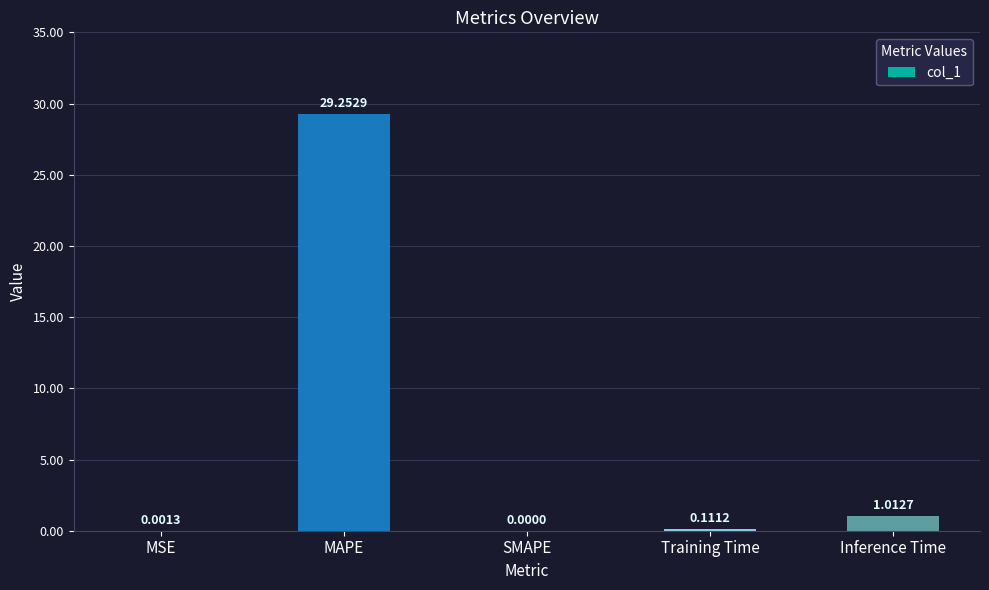

Where is the data nearest to the value 14?

Inference Time